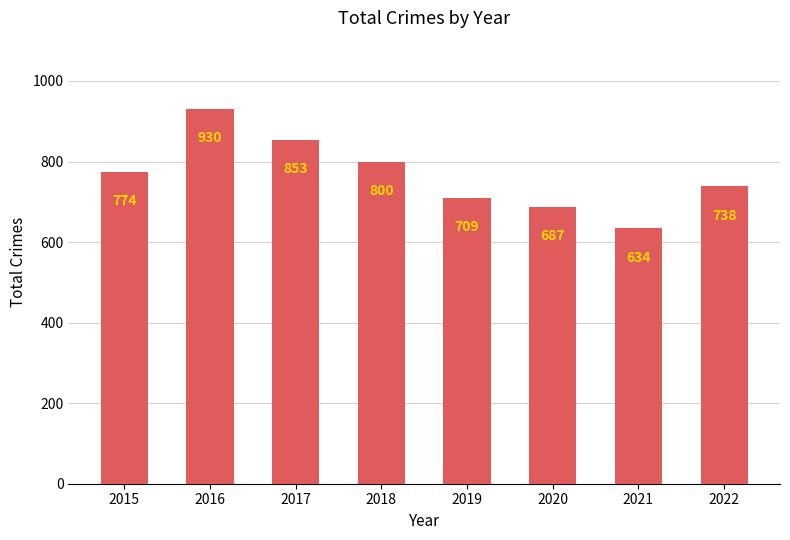

What is the value of the 8th bar from the left?

738